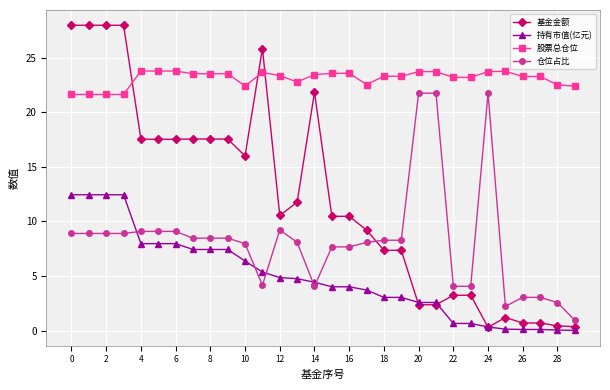

What is the value of the 持有市值(亿元) point at the 10th from the left?

7.4